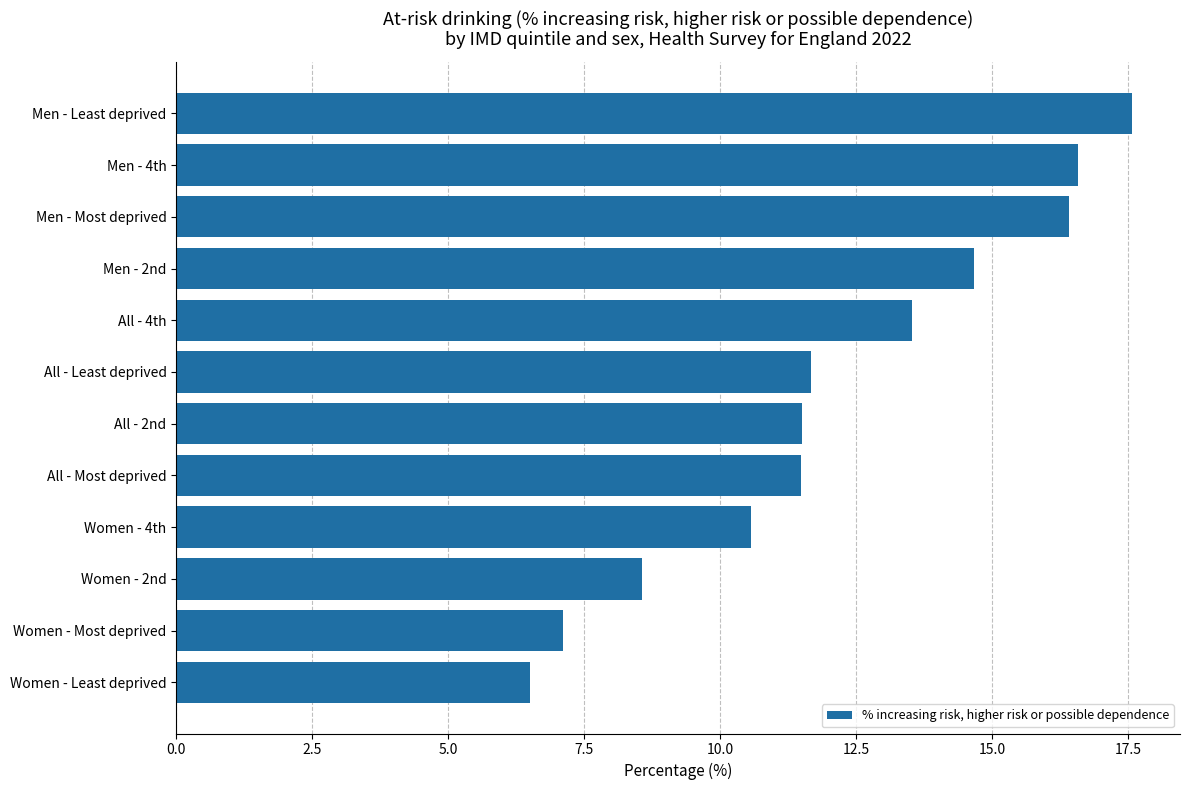

What is the label of the 11th bar from the top?

Women - Most deprived